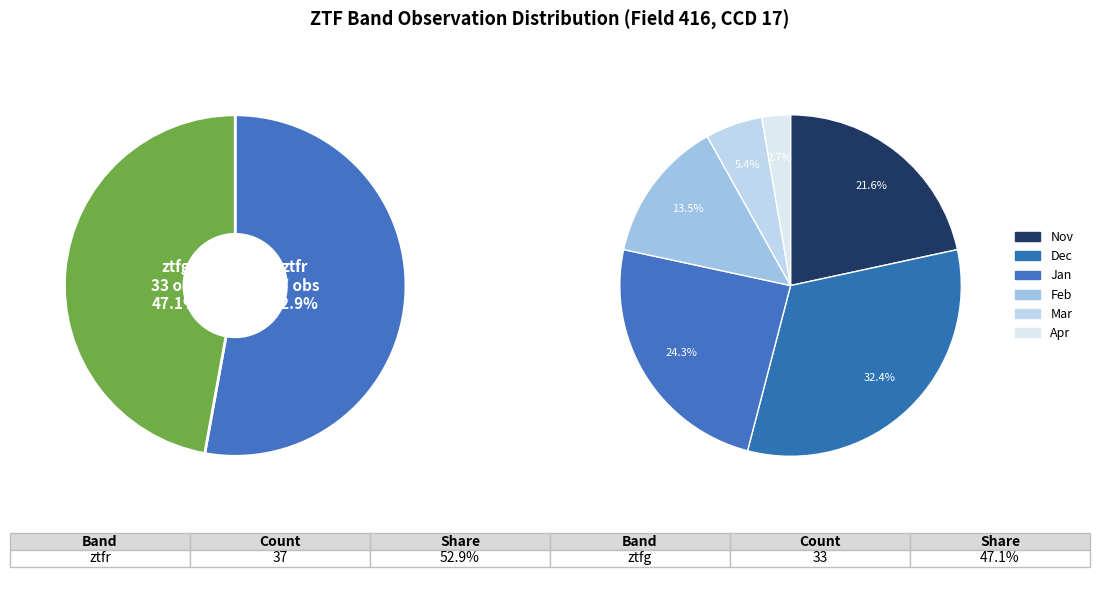

Rank the categories by value from highest to lowest.

ztfr, ztfg